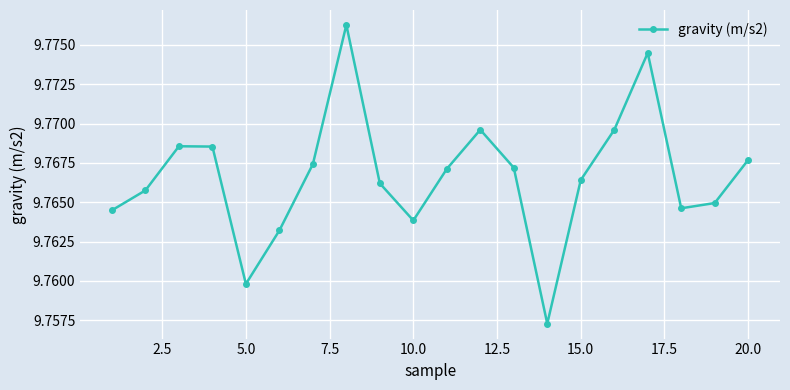

Count the values in the range 9 to 10.

20